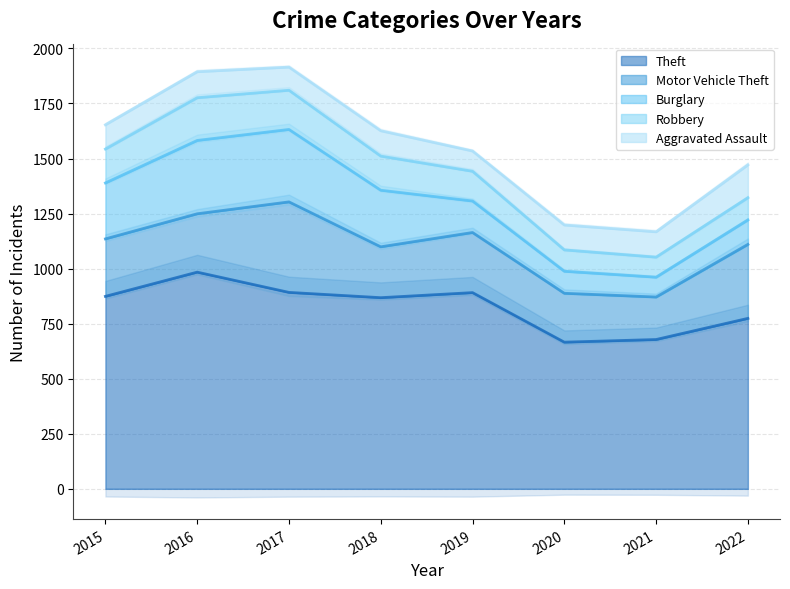

At how many categories does at least one series exceed 912?

1